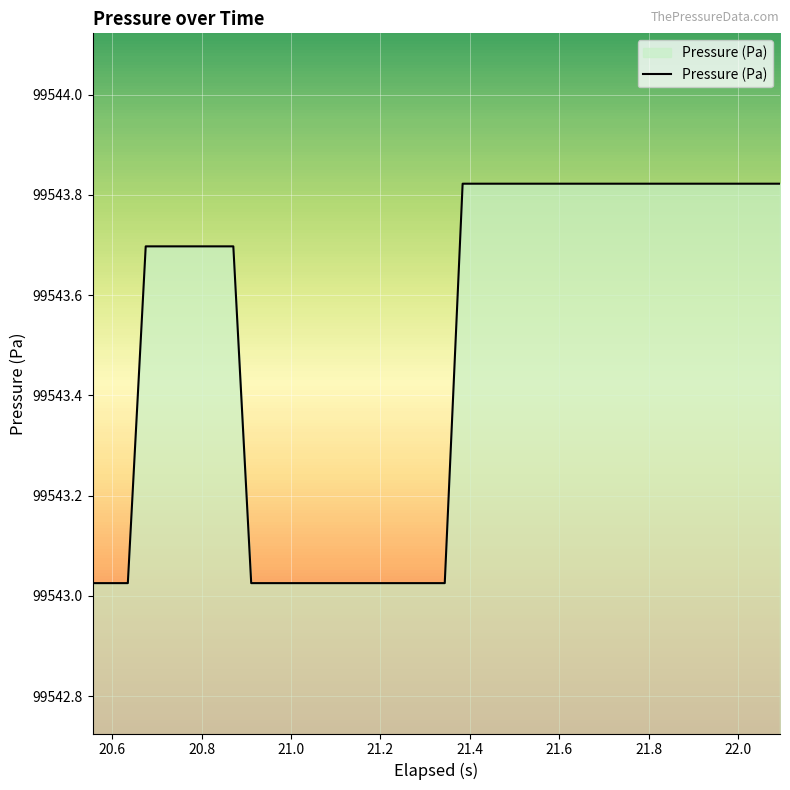

What is the difference between the maximum and minimum values?

0.8